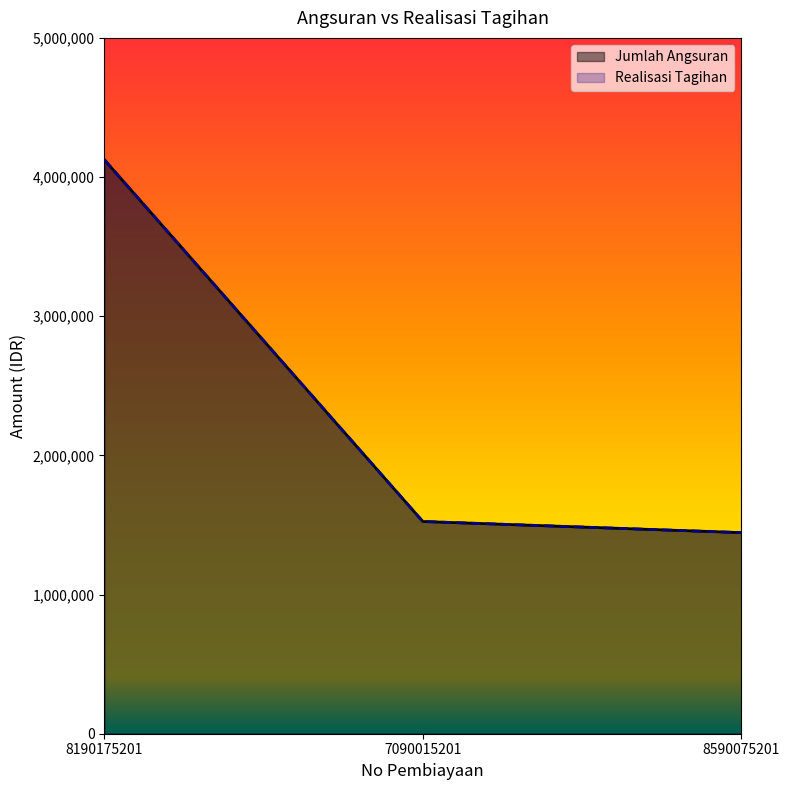

True or false: Realisasi Tagihan has a value of 1445000 at 8590075201.

True